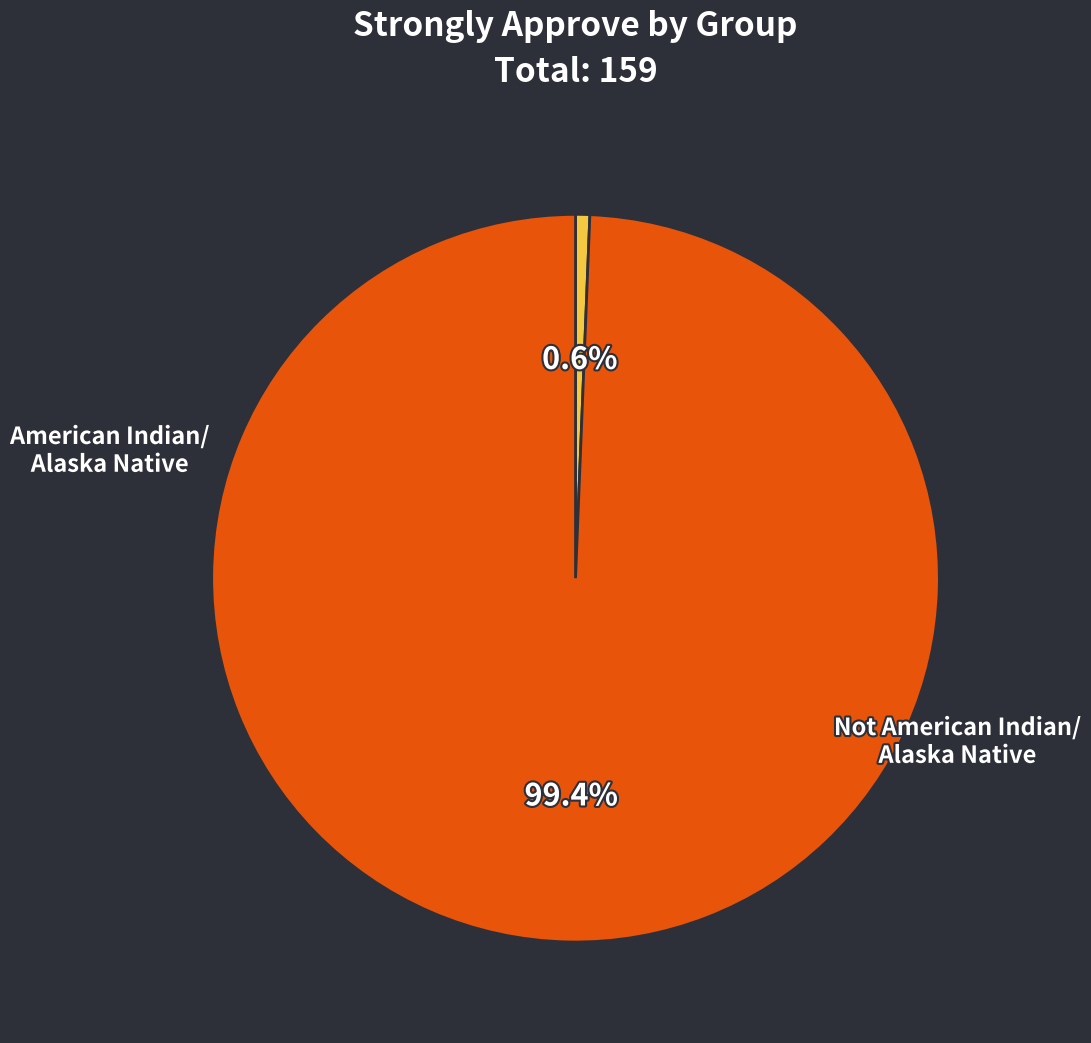

Is there any slice that represents more than half of the pie?

Yes